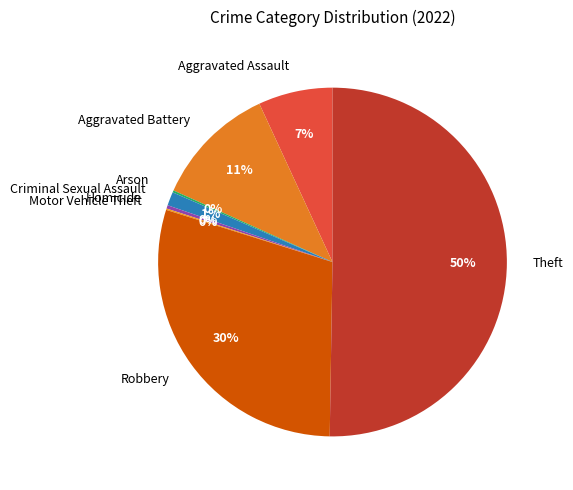

Which category accounts for the majority?

Theft